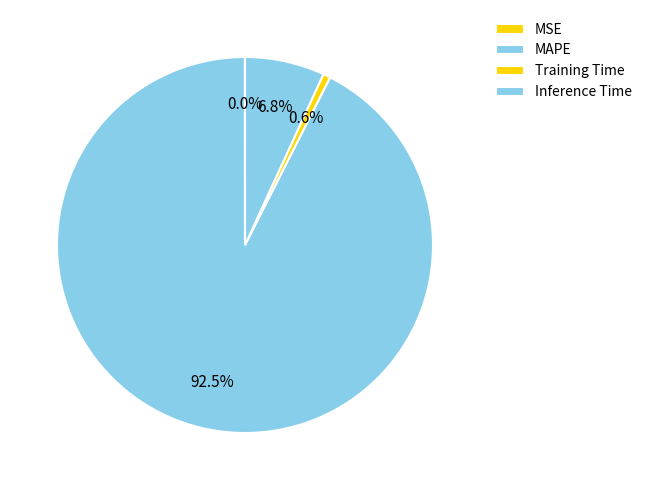

Is it true that MAPE is 80% of the pie?

False